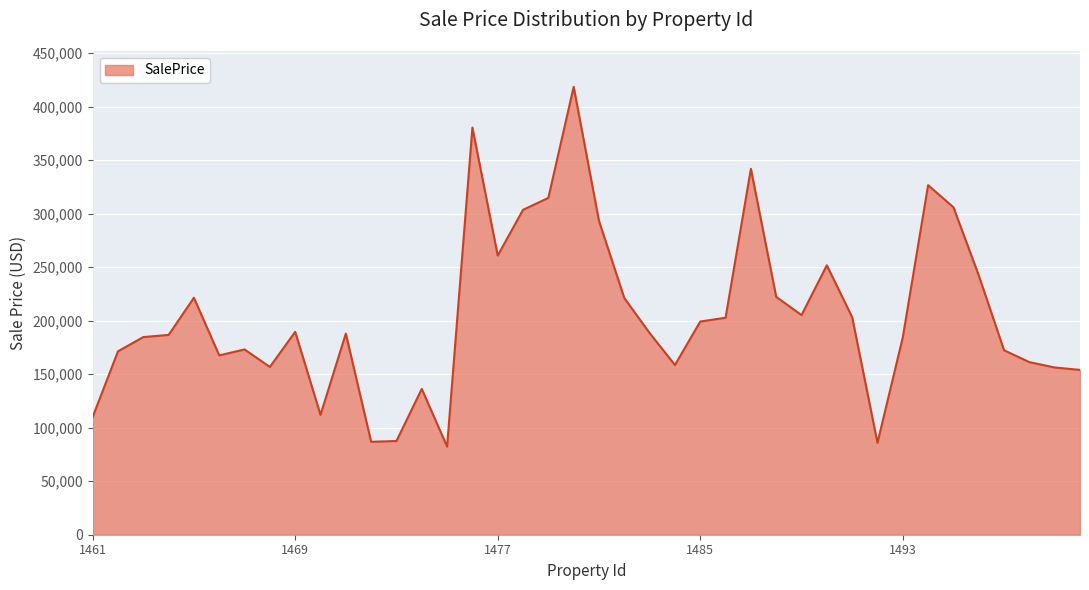

What is the minimum value shown in the chart?

82320.2